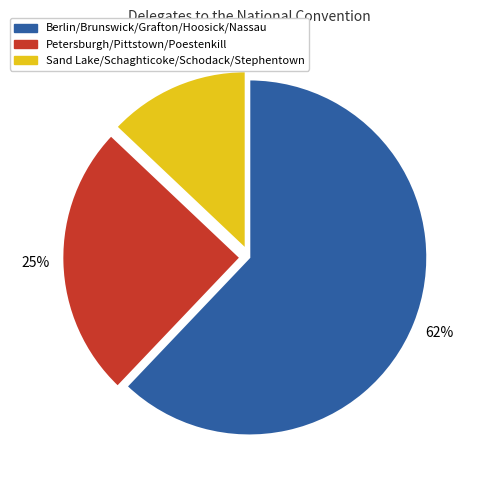

To the nearest percent, what is the difference between the largest and smallest slice percentages?

49%